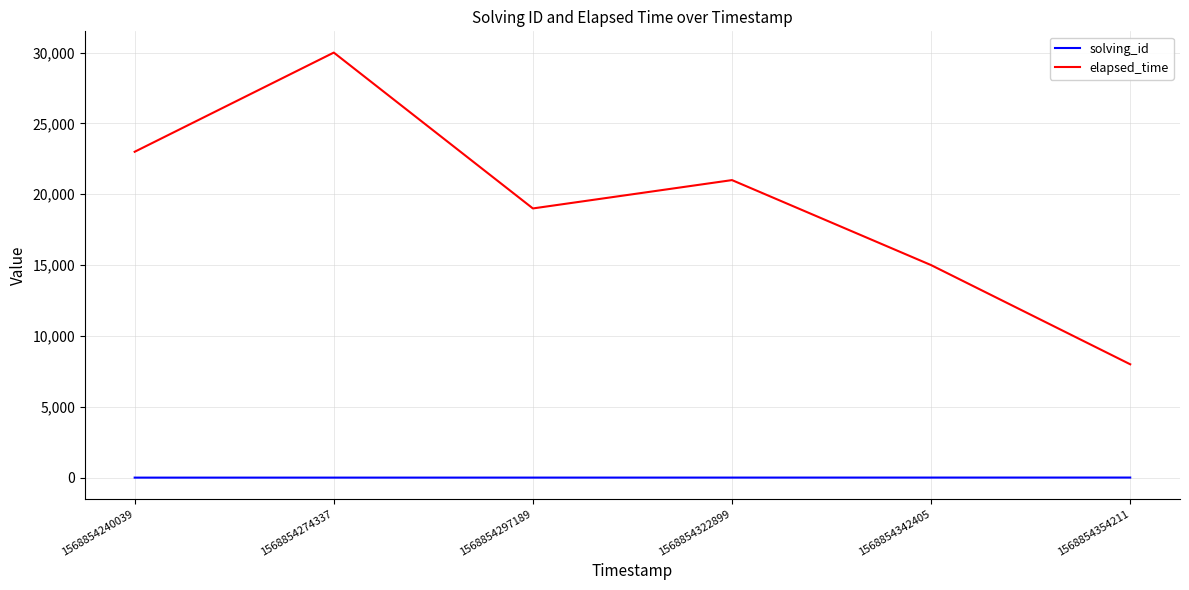

What is the difference between the maximum and second lowest values in the elapsed_time series?

15000